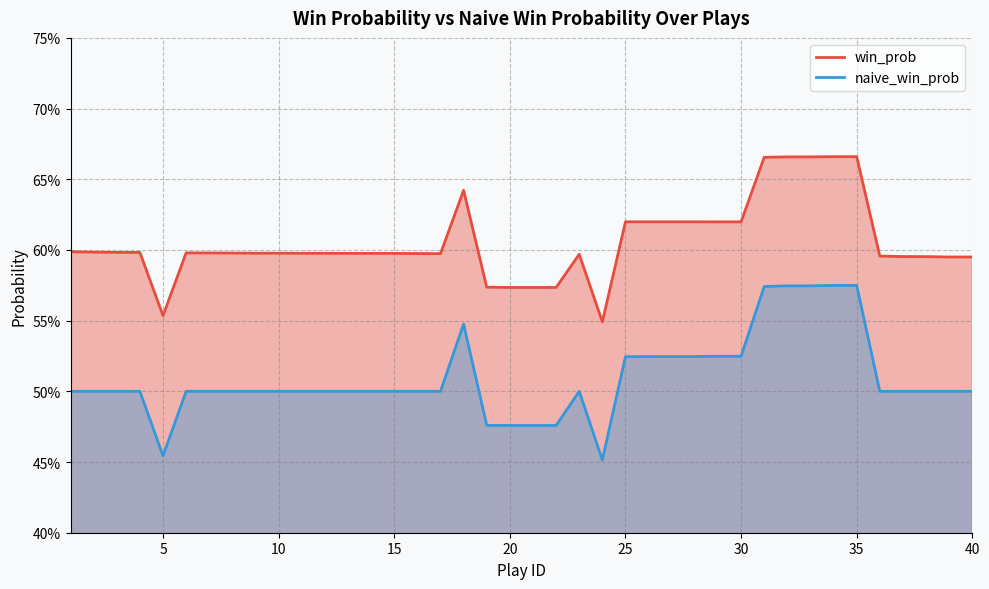

Which series has the largest range (max minus min)?

naive_win_prob